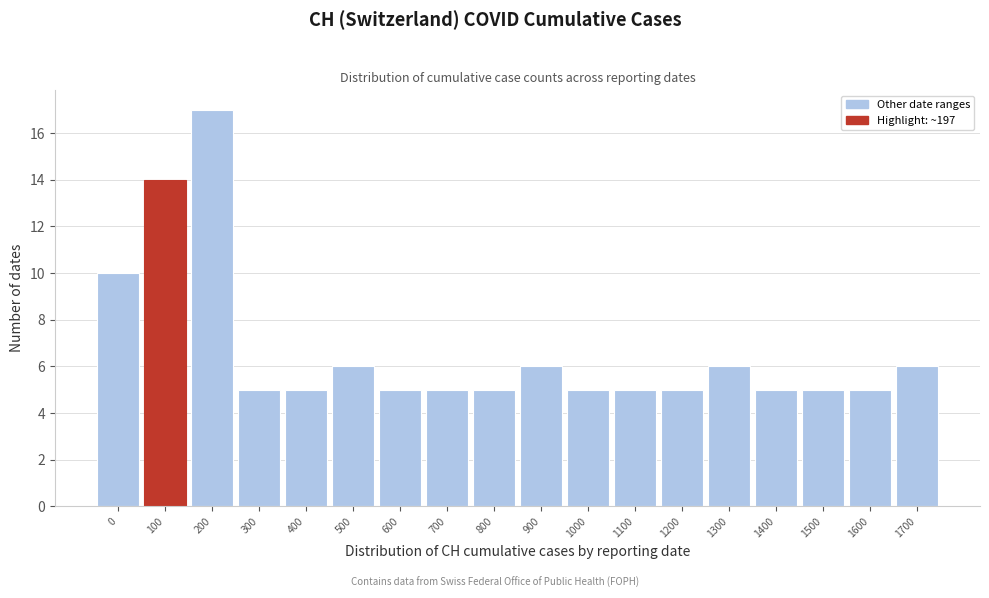

Reading right to left, transcribe all the data shown in this chart.

1700=6	1600=5	1500=5	1400=5	1300=6	1200=5	1100=5	1000=5	900=6	800=5	700=5	600=5	500=6	400=5	300=5	200=17	100=14	0=10